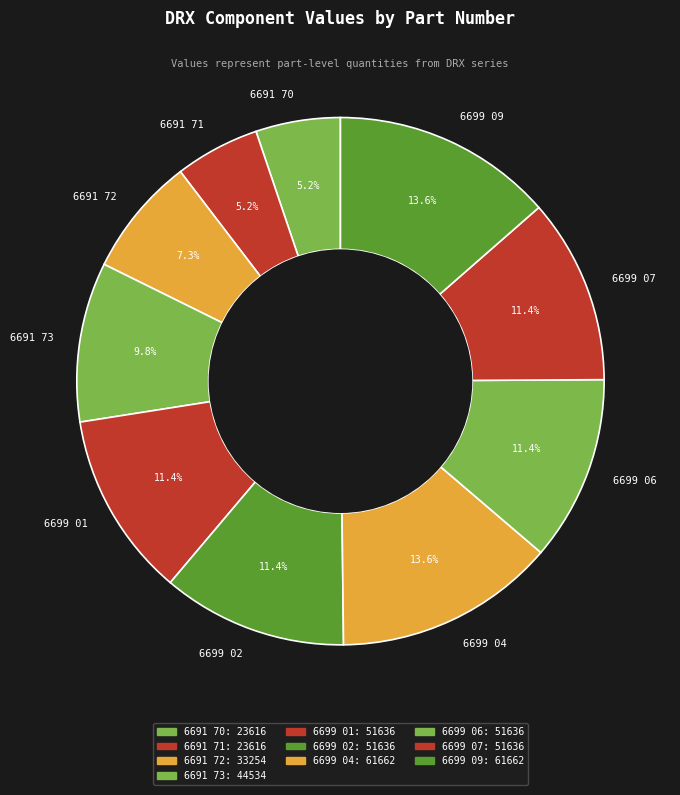

The 6699 07 slice represents 1% of the pie. True or false?

False